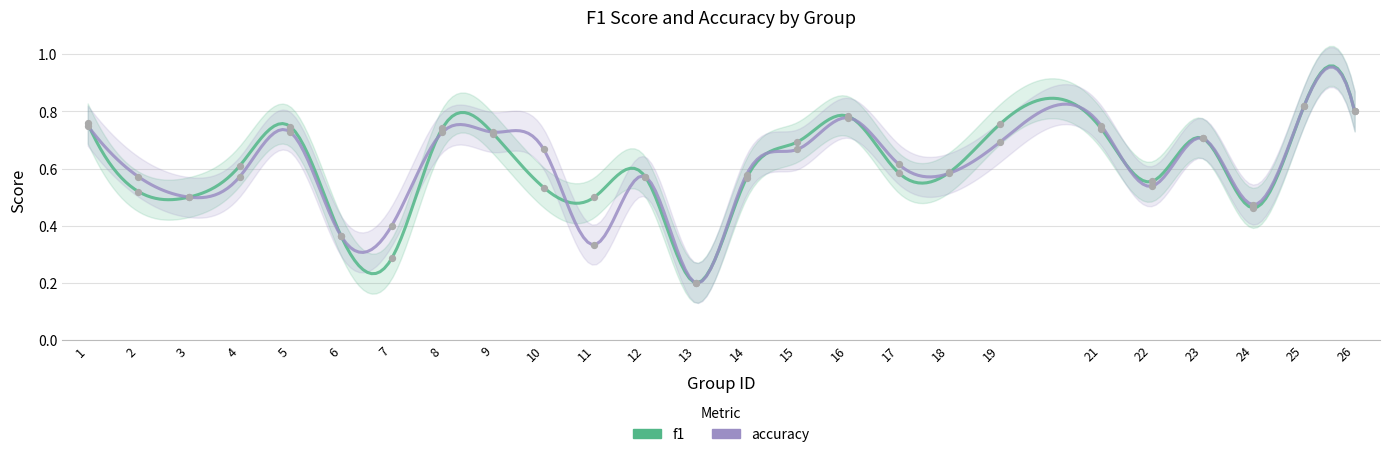

Which series reaches the maximum Y coordinate?

f1